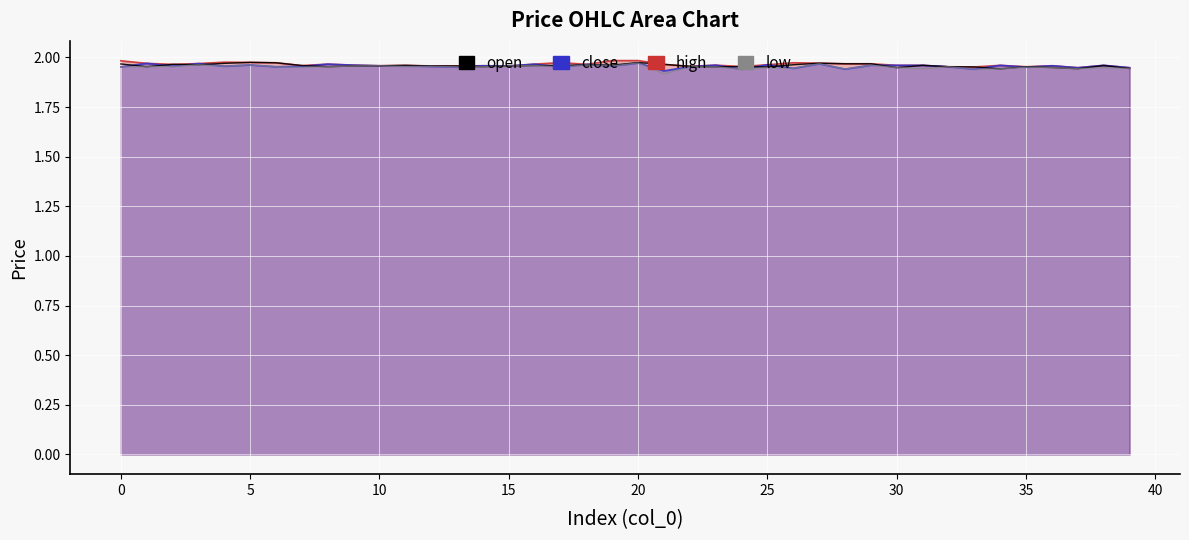

Where is low nearest to the value 1?

21